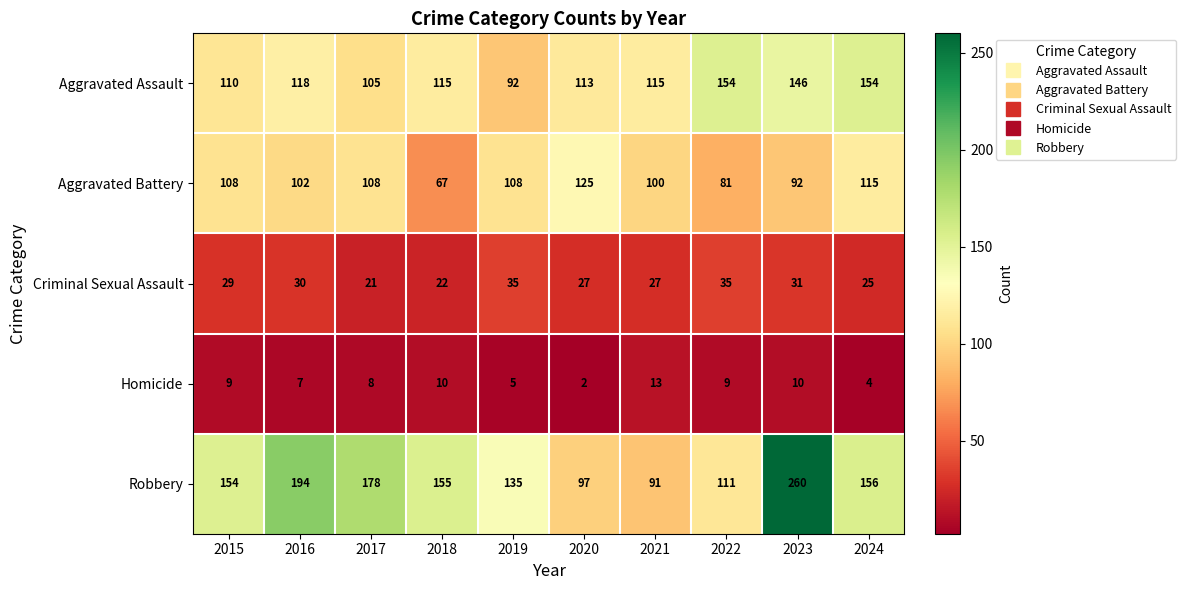

True or false: Criminal Sexual Assault has a value of 30 at 2016.

True